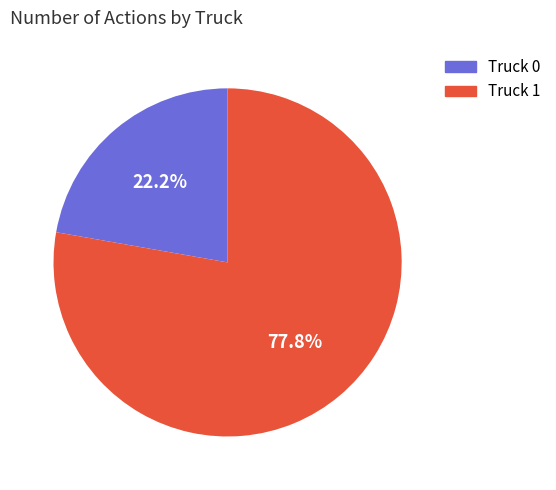

What is the majority slice?

Truck 1